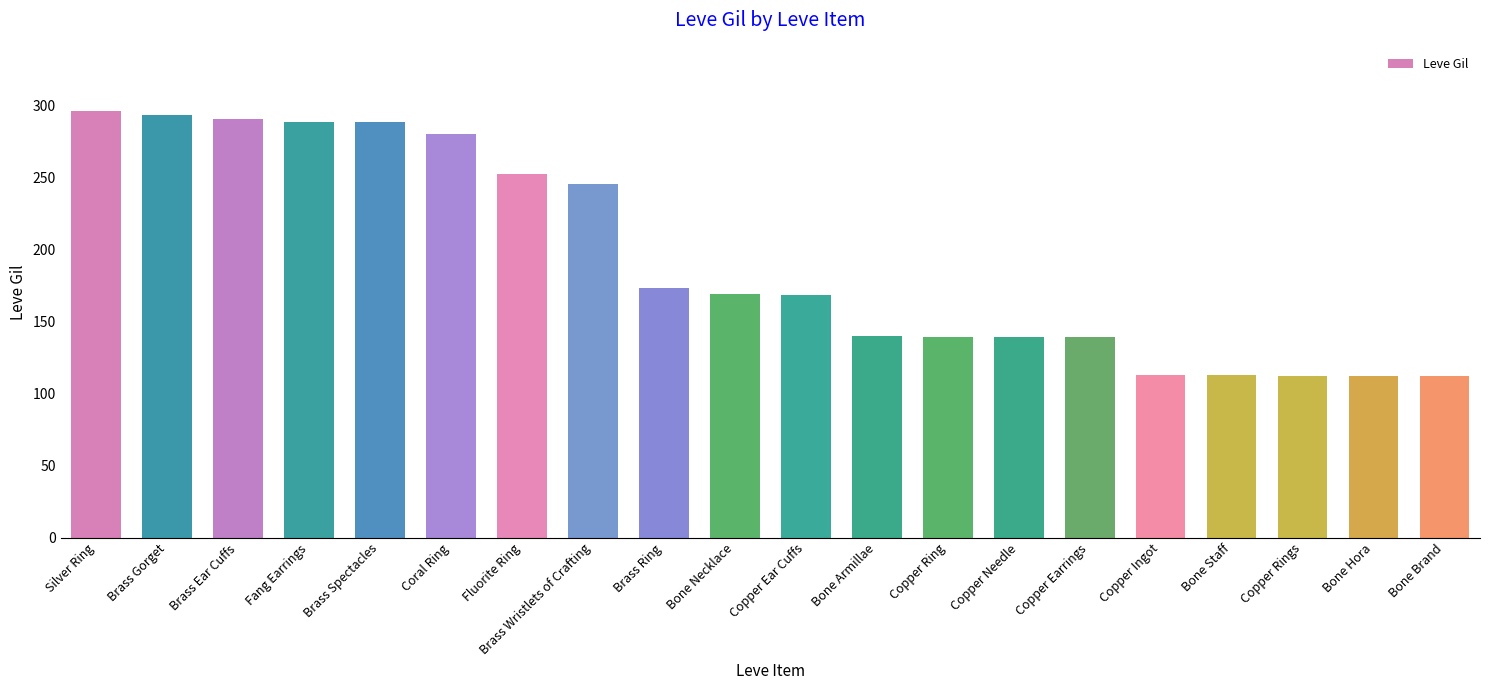

At which category does the chart reach its peak across all series?

Silver Ring